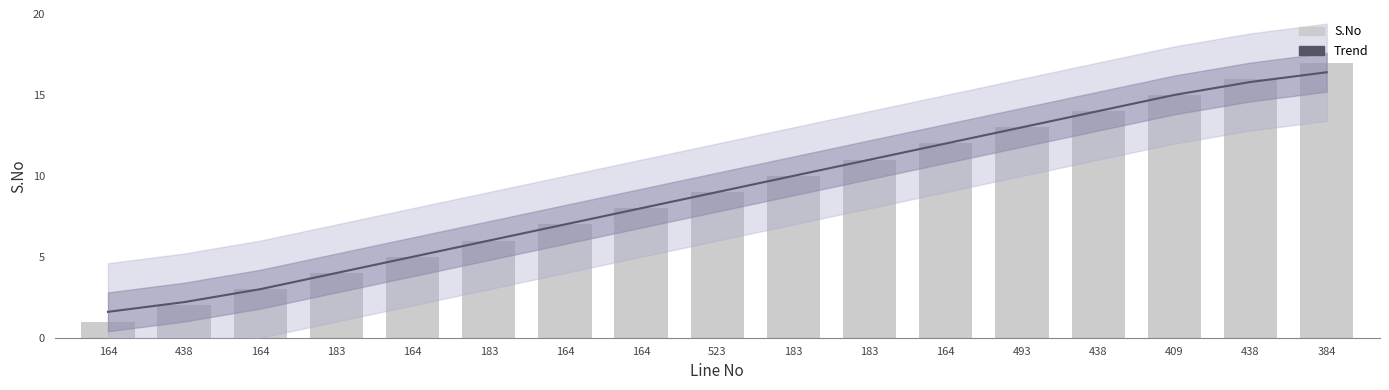

Which has a higher value, 523 or 164?

523